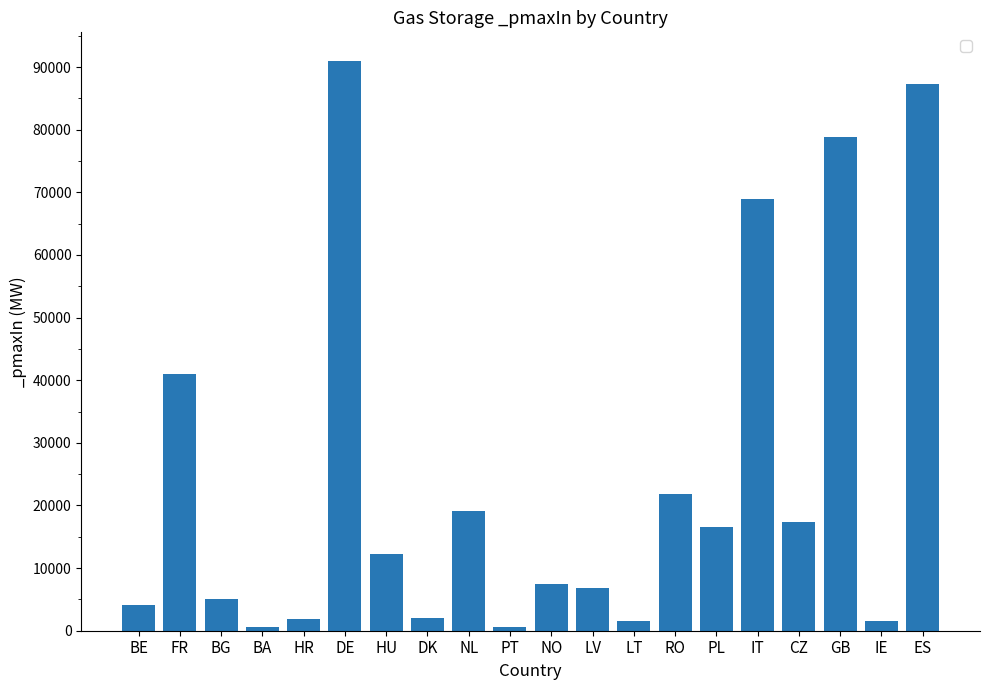

What is the difference between the maximum and minimum values?

90442.5